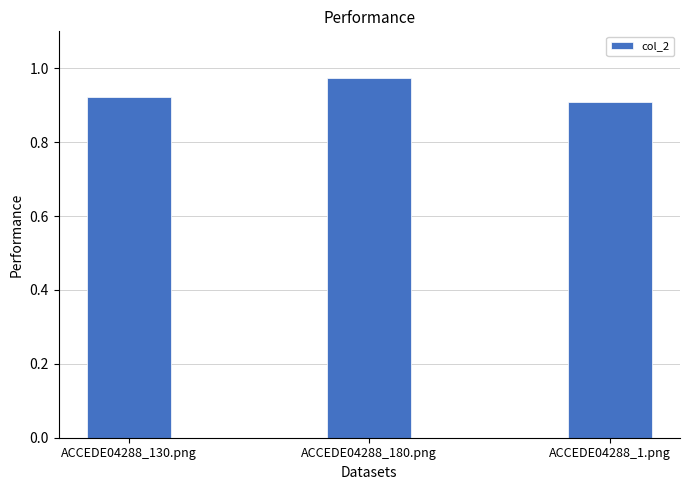

Between ACCEDE04288_130.png and ACCEDE04288_1.png, which is larger?

ACCEDE04288_130.png